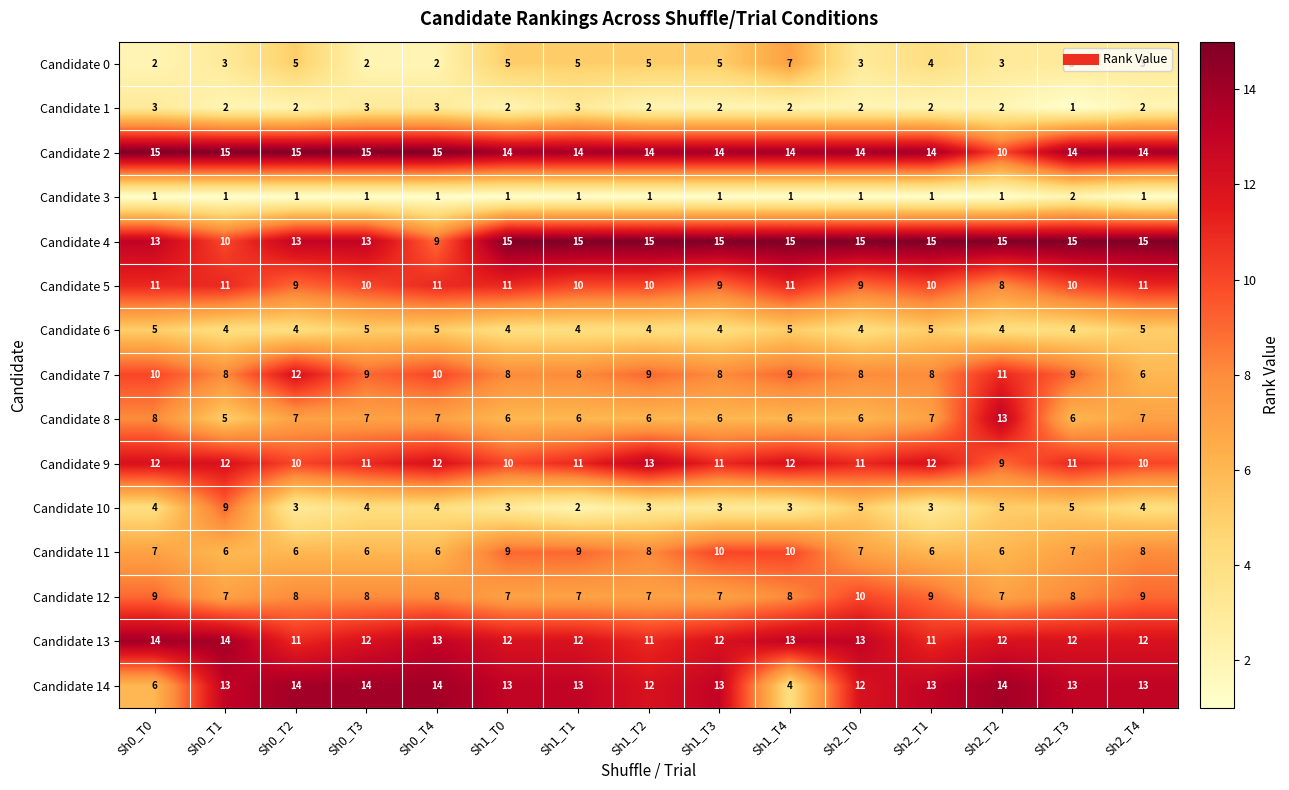

What is the average value of the Candidate 13 series?

12